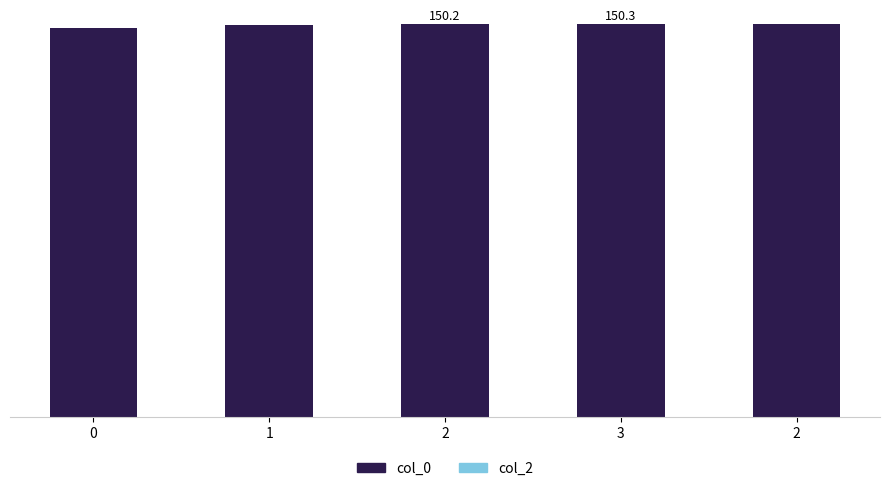

Between 0 and 3, which is larger?

3